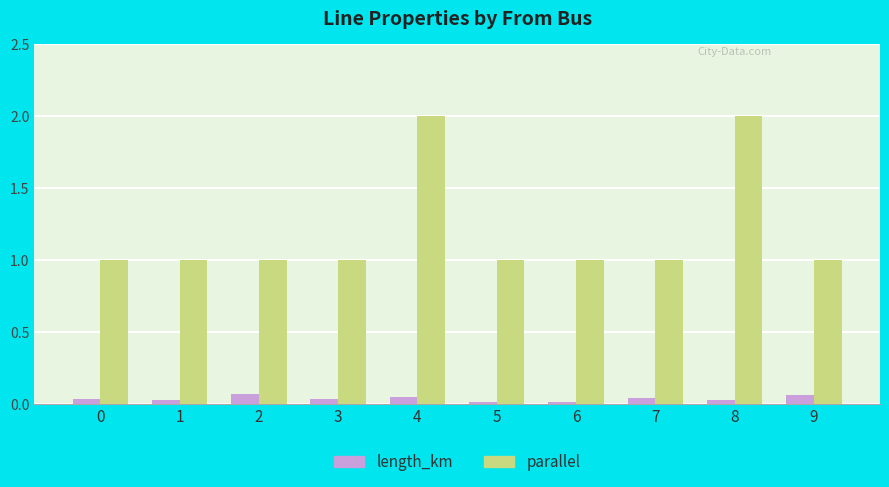

What is the minimum value for parallel?

1.0